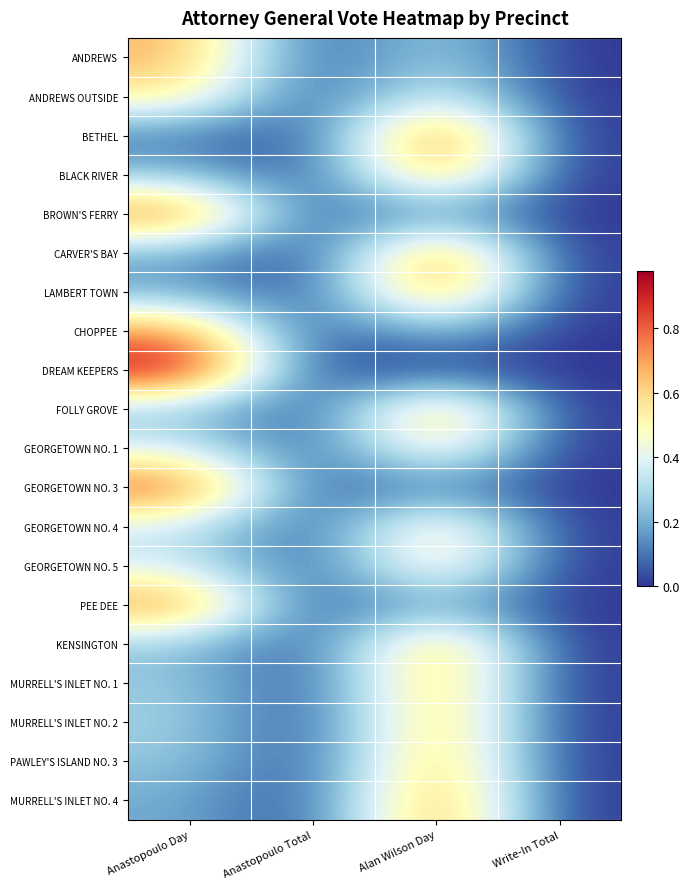

How many distinct data groups are displayed?

20